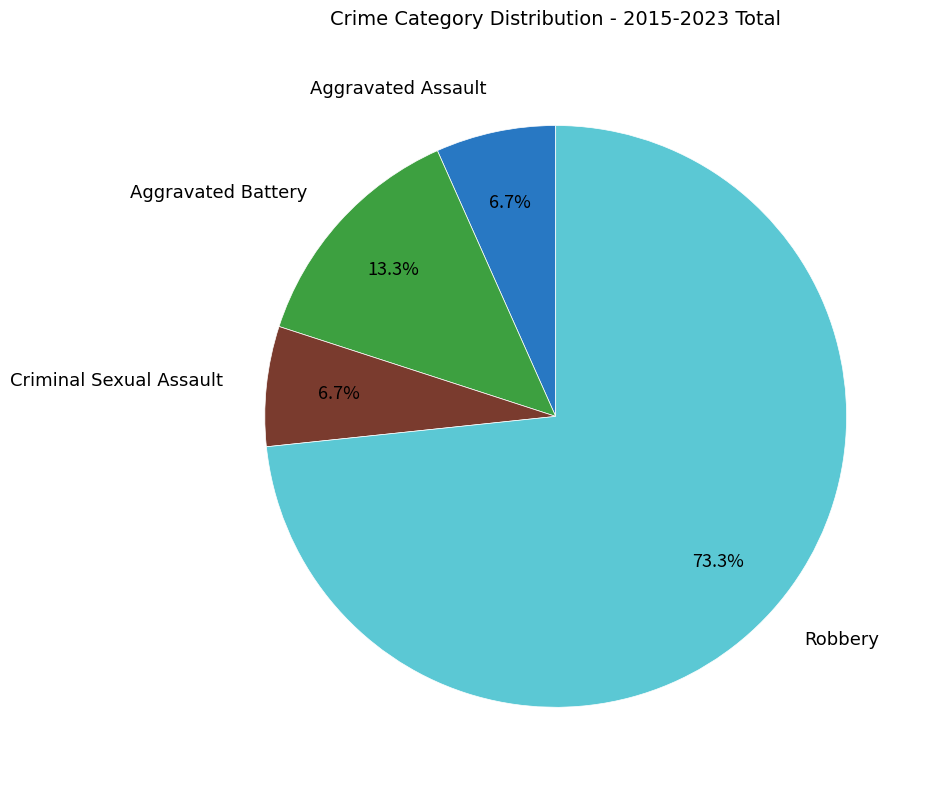

Is there any slice that represents more than half of the pie?

Yes